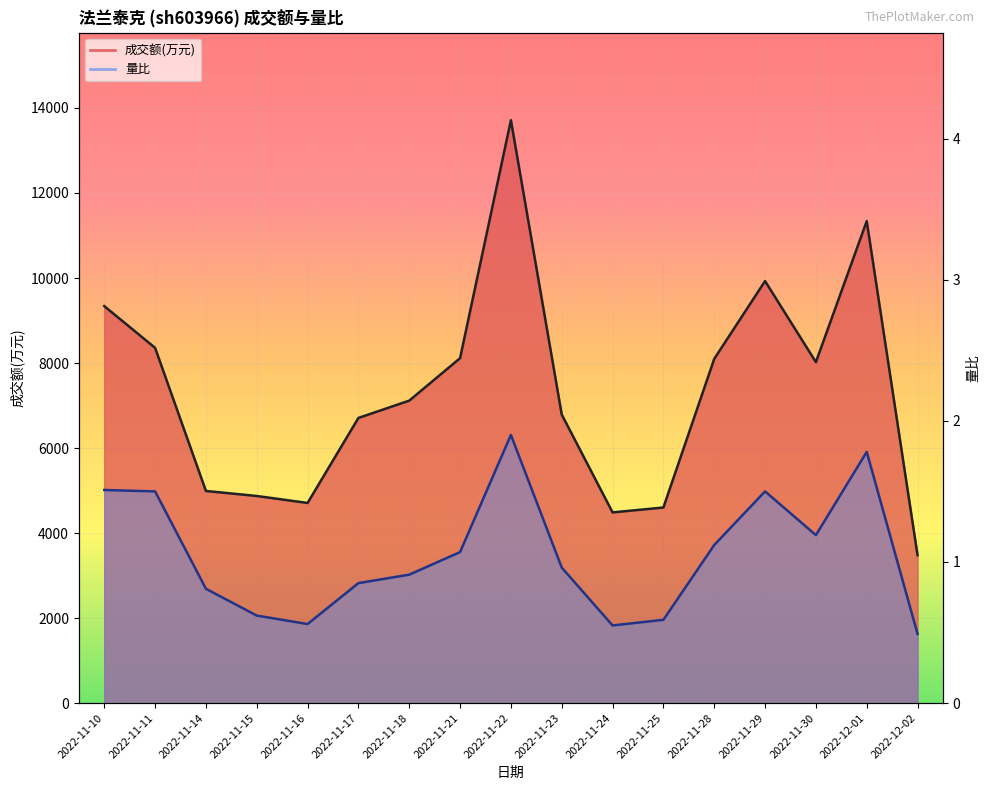

What value does the 成交额(万元)_line series have at 2022-11-23?

6788.0